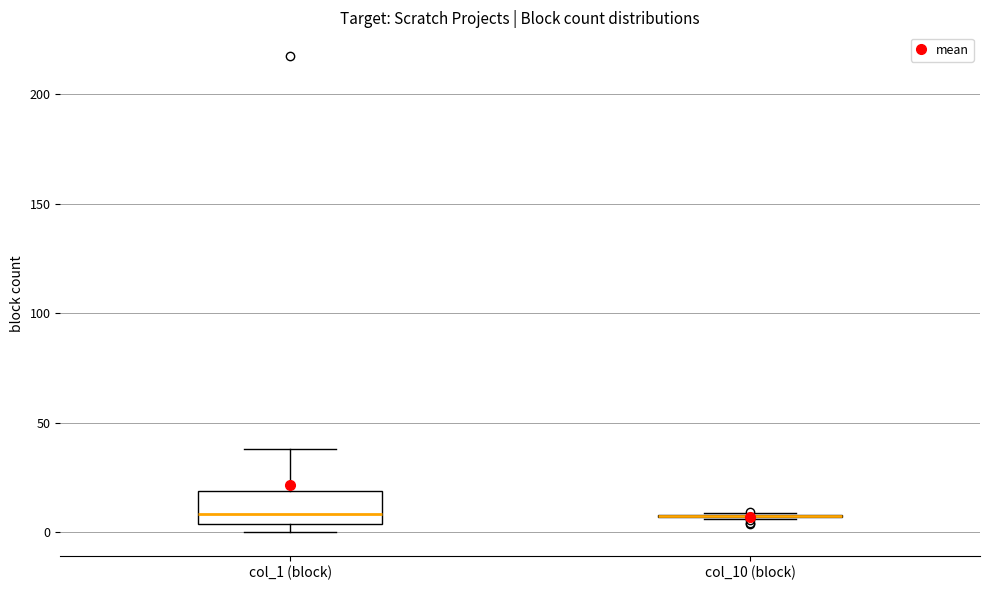

Reading left to right, transcribe this box plot: for each box, give where its median line is, the range the box spans, and where its two whiskers end, as read against the y-axis. The values are not printed on the chart, so give them approximately, as read against the axis.

col_1 (block): median 10, box 5 to 20, whiskers 0 to 40
col_10 (block): box collapsed to a line at 5, whiskers 5 to 10